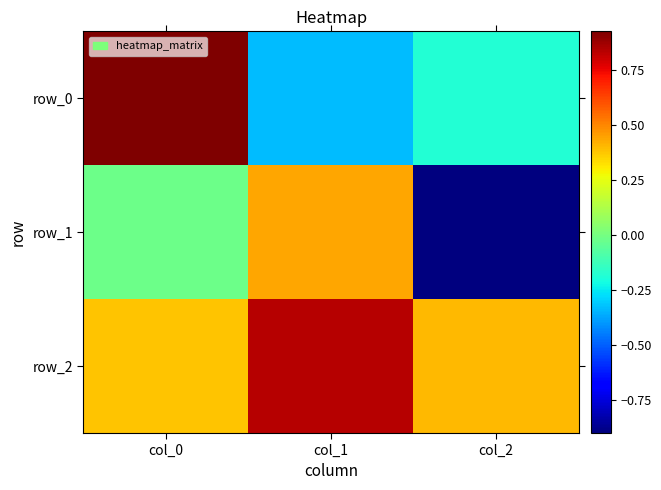

What is the difference between the highest and lowest values at col_0?

0.9